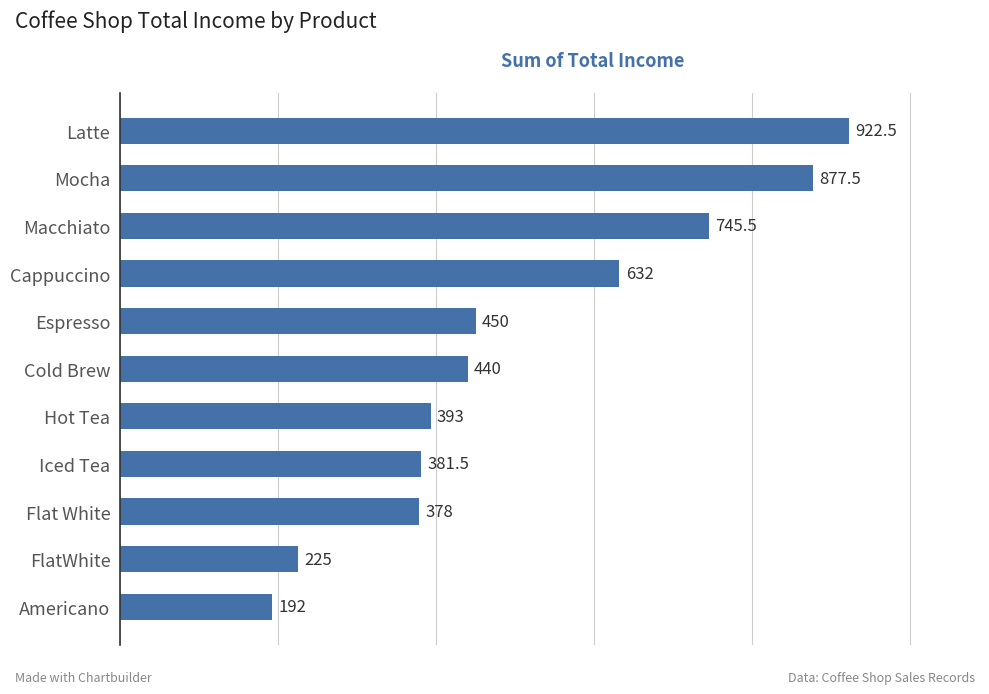

At which label is the value closest to 557?

Cappuccino